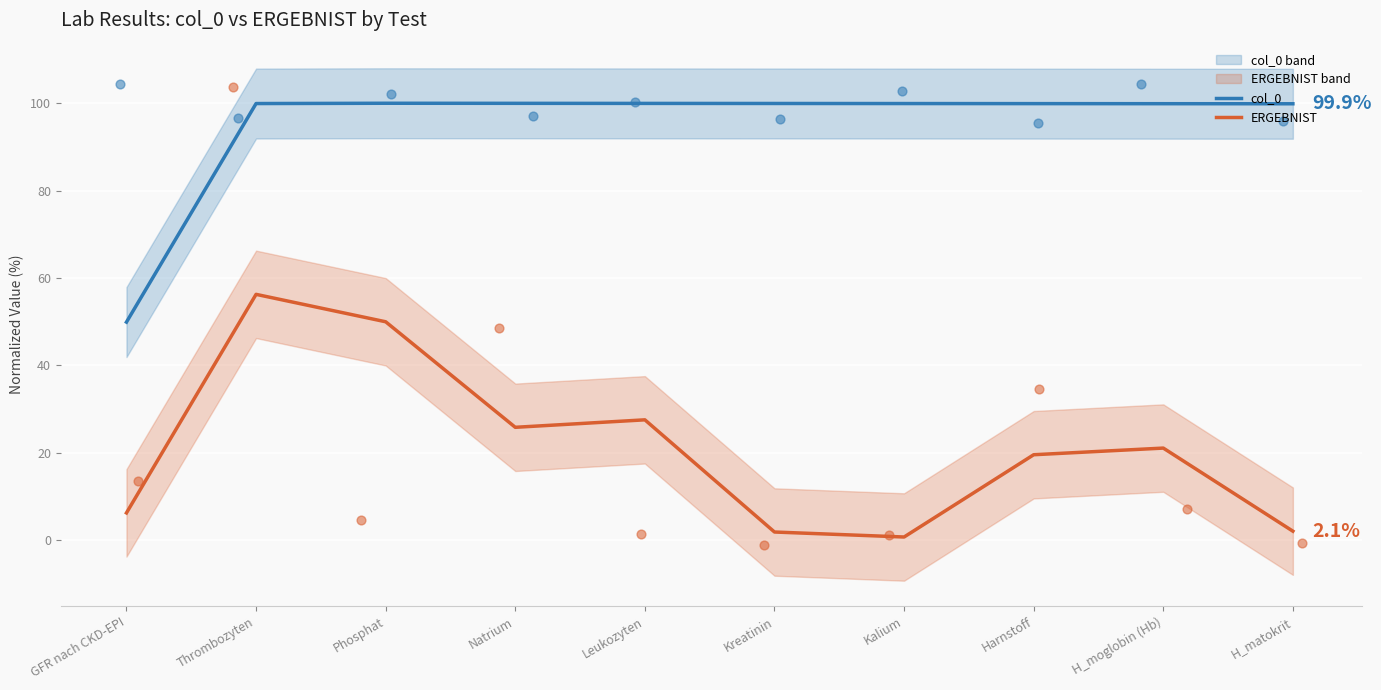

Is the value of col_0 at Thrombozyten greater than the value of ERGEBNIST at Kreatinin?

Yes